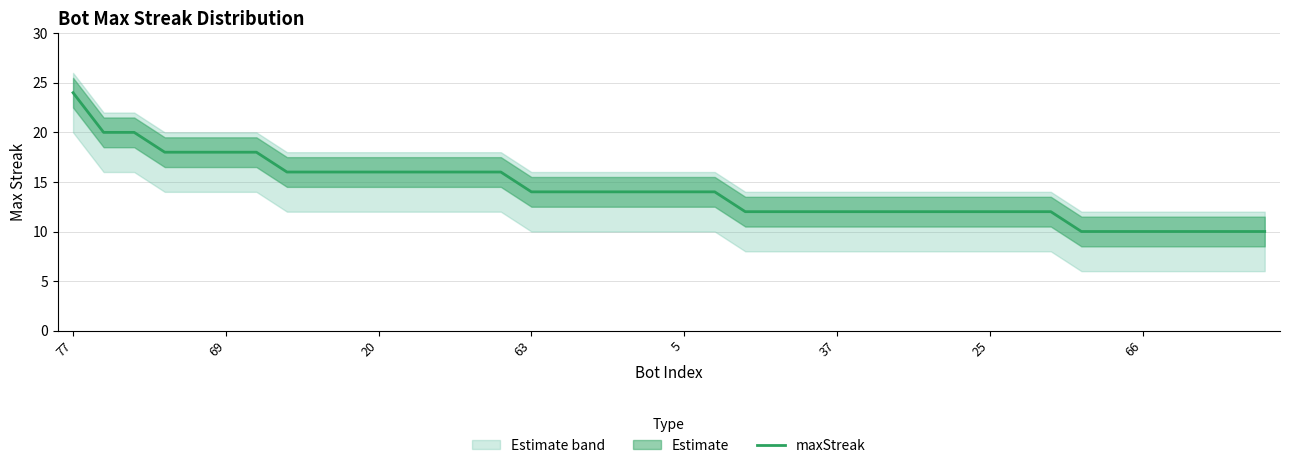

Read the value at 38, to the nearest 10.

10